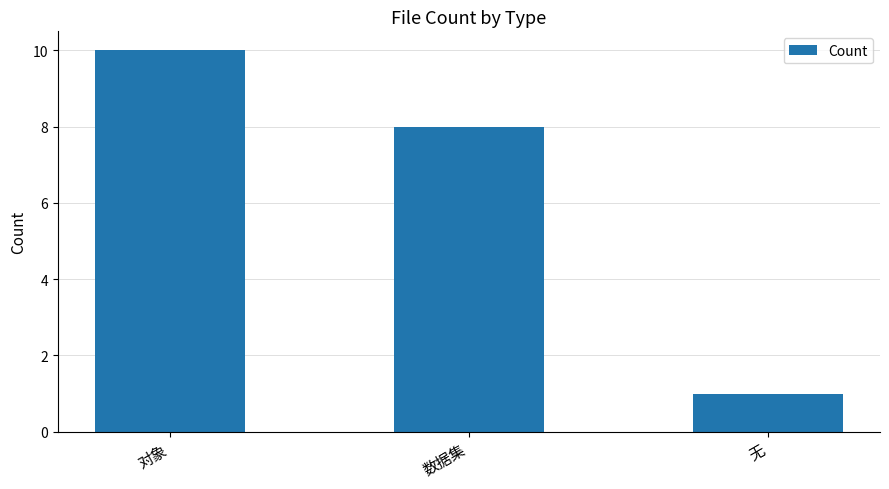

What is the difference between the maximum and second lowest values?

2